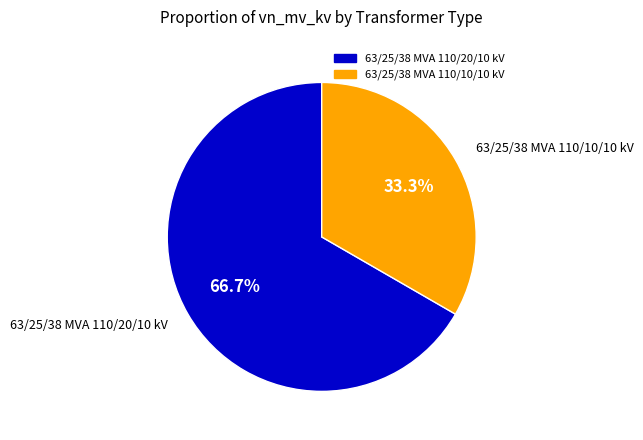

Rank the categories by value from highest to lowest.

63/25/38 MVA 110/20/10 kV, 63/25/38 MVA 110/10/10 kV